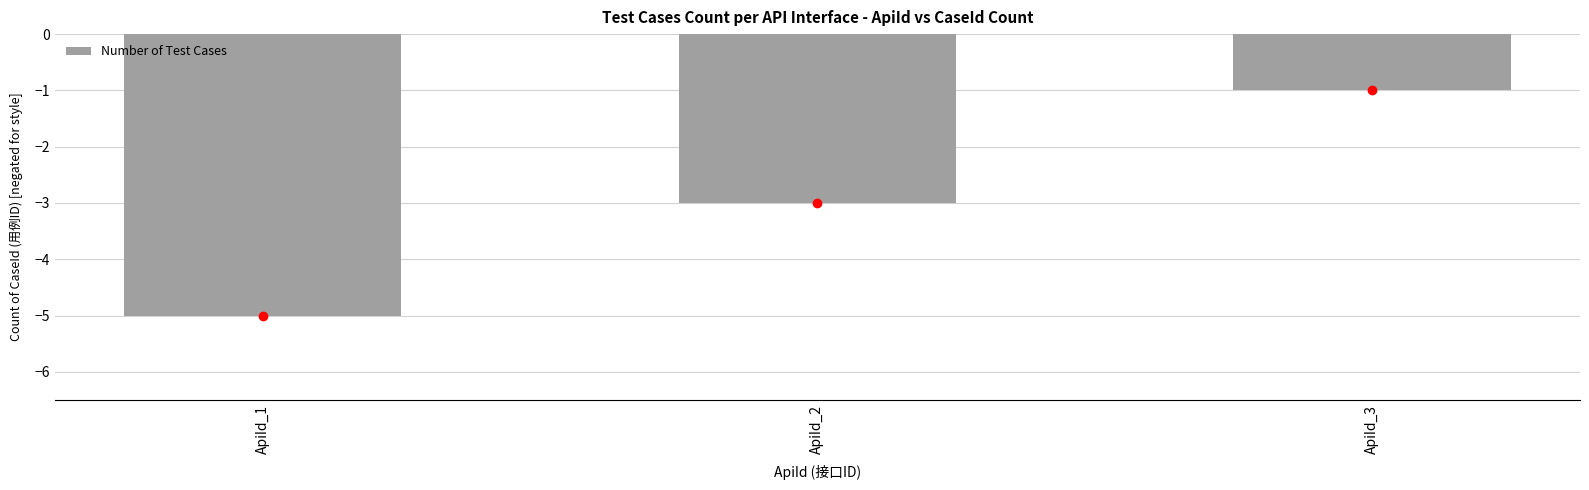

What is the change in value from ApiId_2 to ApiId_3?

+2